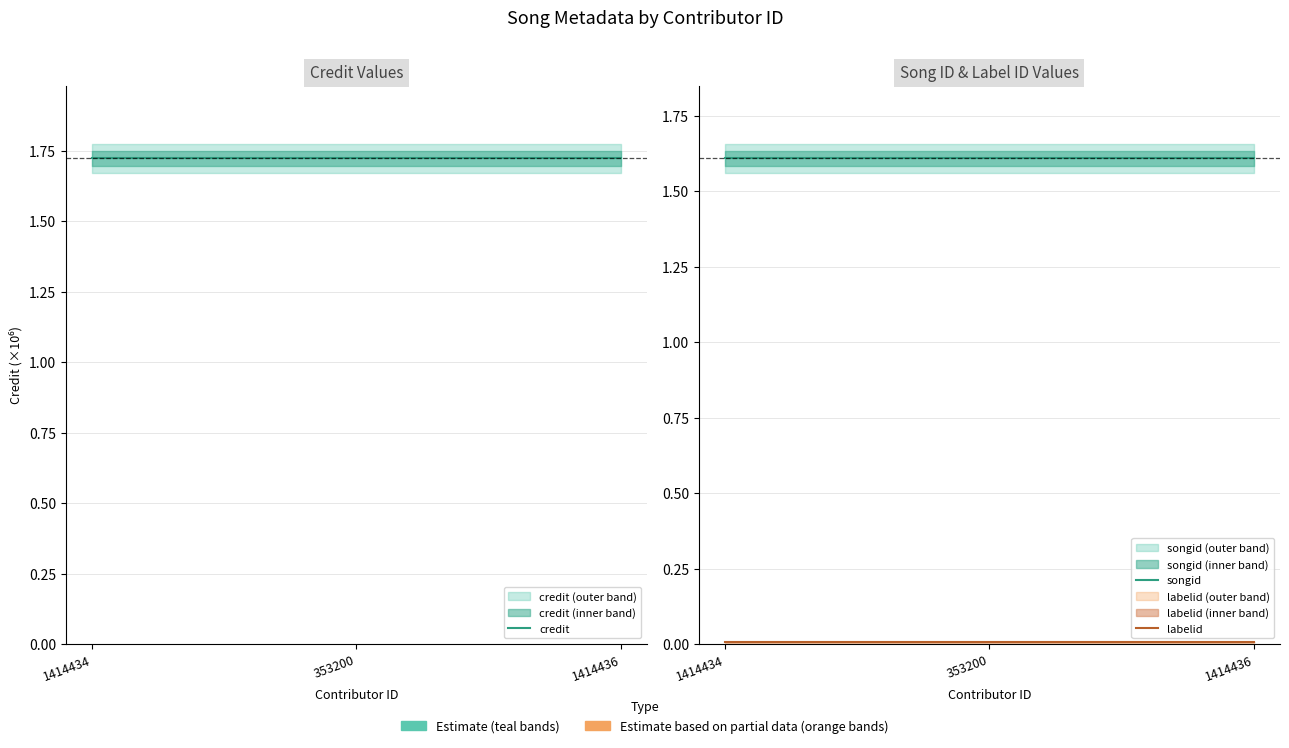

At which category is the sum across all series the highest?

1414434